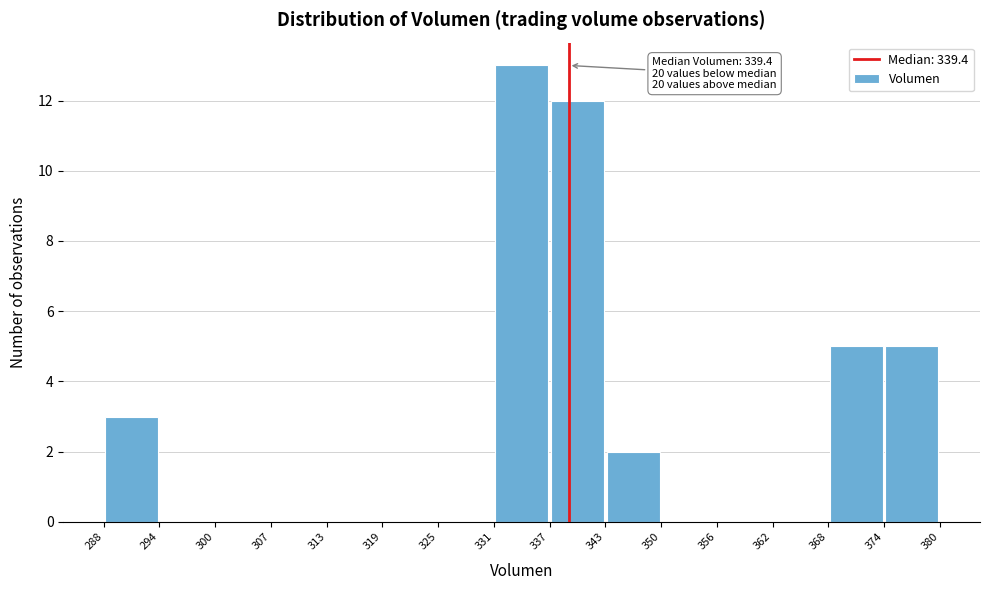

Over which range of the x-axis is the bar tallest?

331 to 337